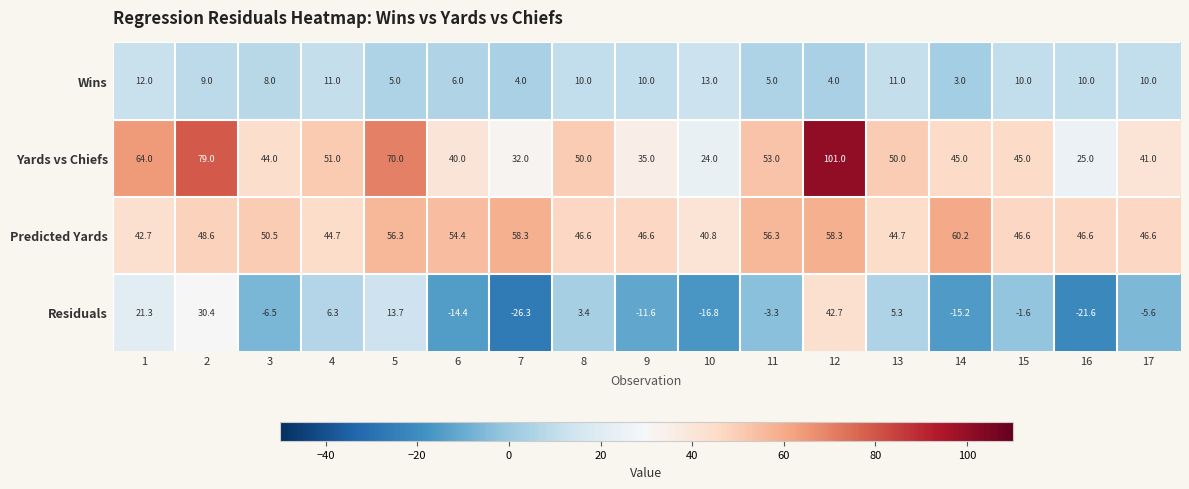

Read the Yards vs Chiefs value at 17.

41.0